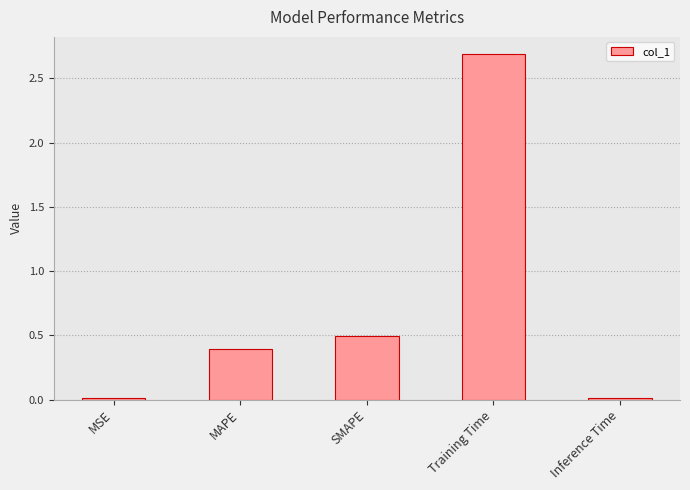

Are the bars grouped side by side (vs. stacked)?

No